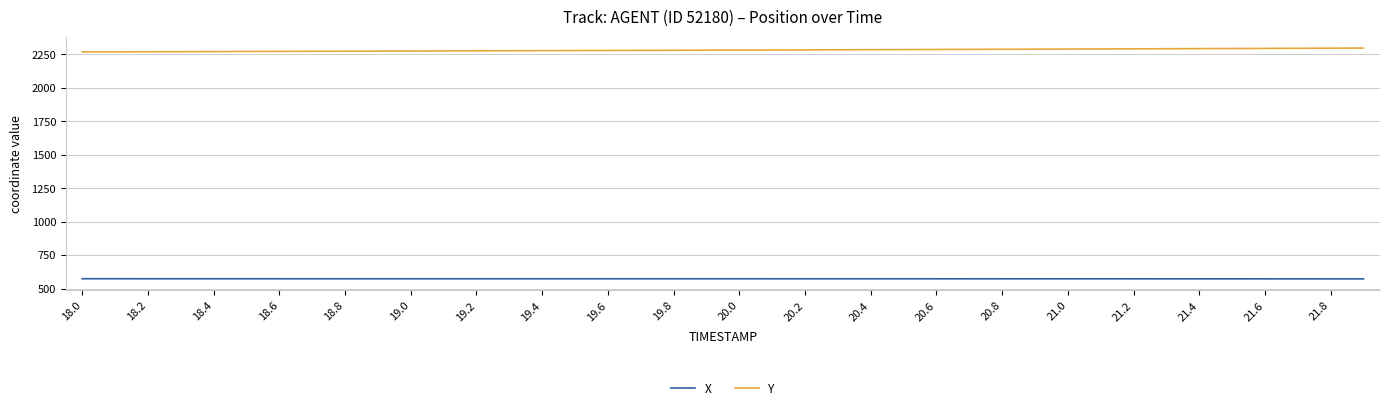

How many lines are shown in the chart?

2